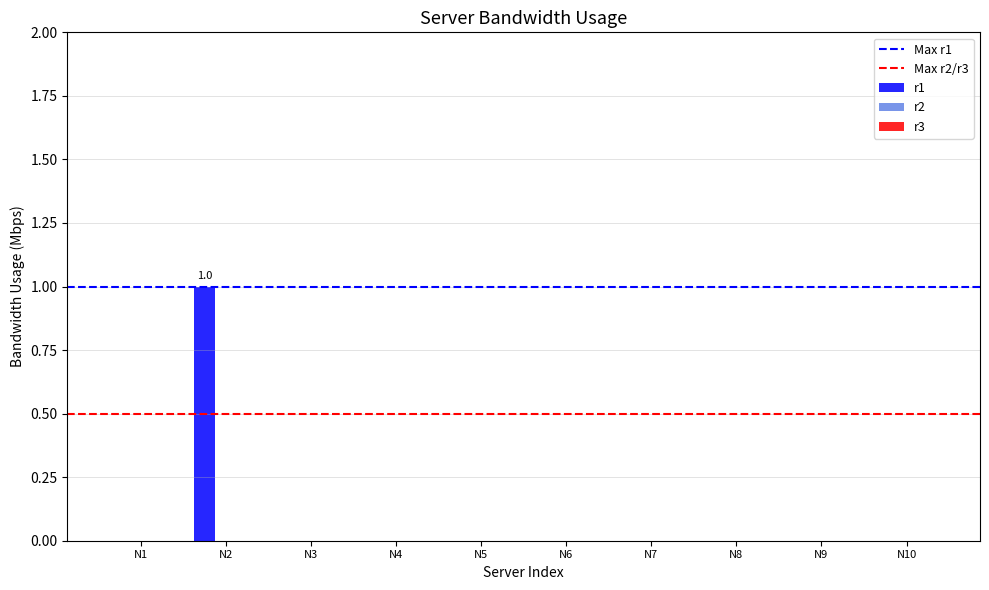

True or false: the data shows 1 at N5.

False